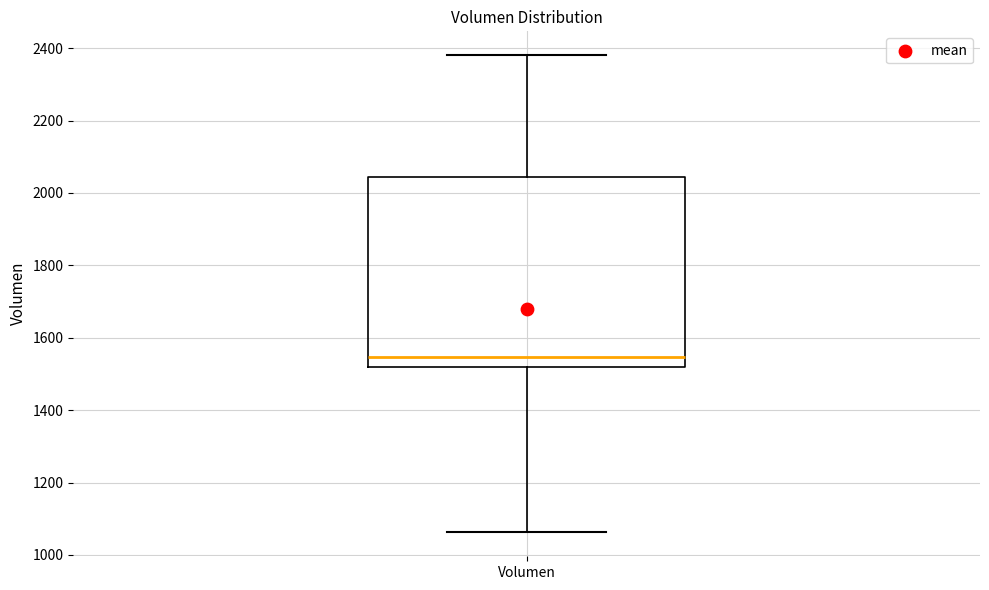

Transcribe this box plot: give where the median line is, the range the box spans, and where the two whiskers end, as read against the y-axis. The values are not printed on the chart, so give them approximately, as read against the axis.

median 1540, box 1520 to 2040, whiskers 1060 to 2380